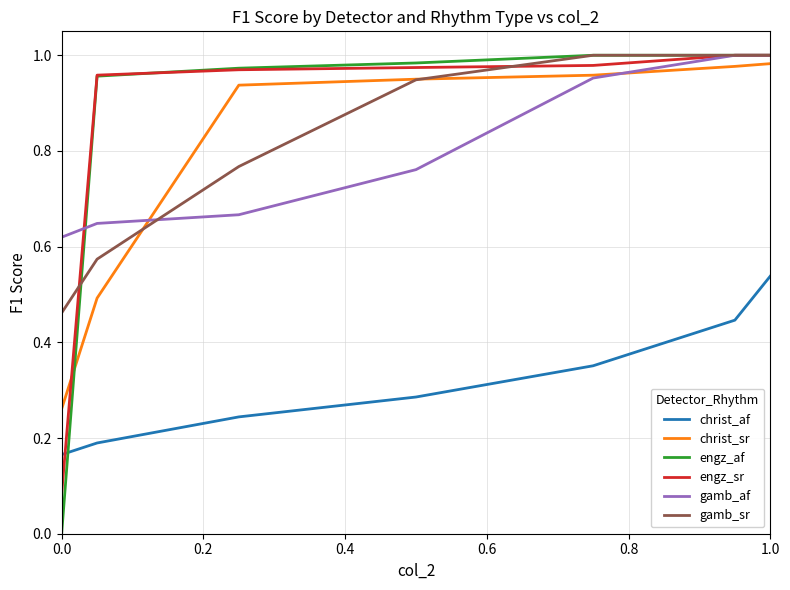

Which series has the widest spread of values?

engz_af